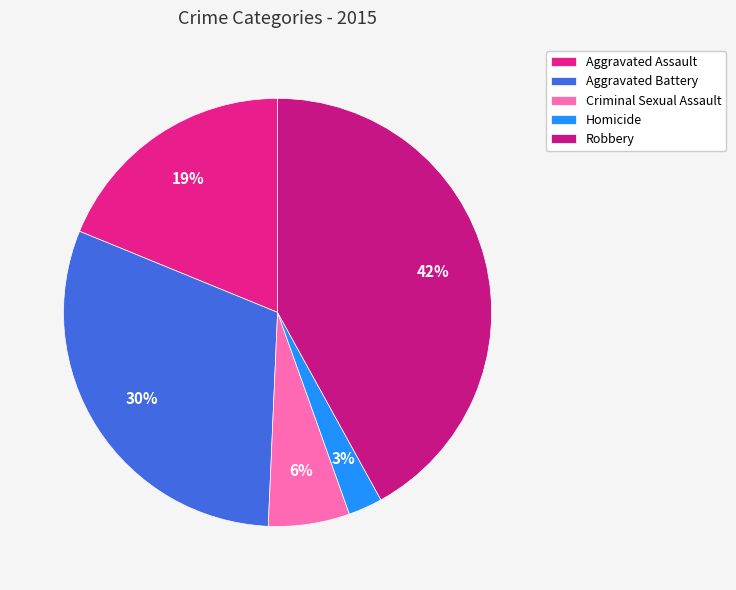

Do Criminal Sexual Assault and Robbery together represent more than half of the pie?

No